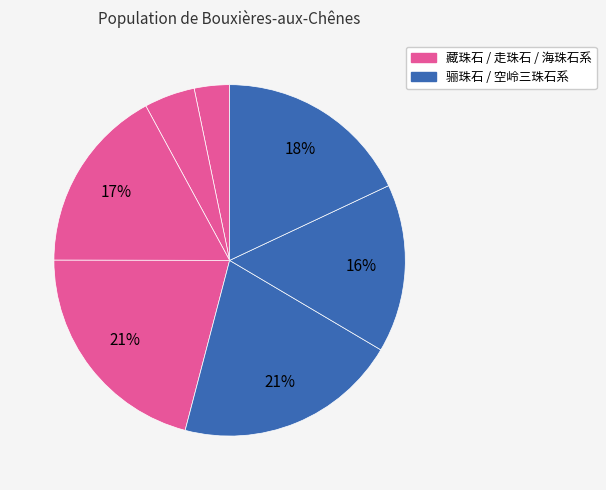

How many segments does this pie chart have?

7